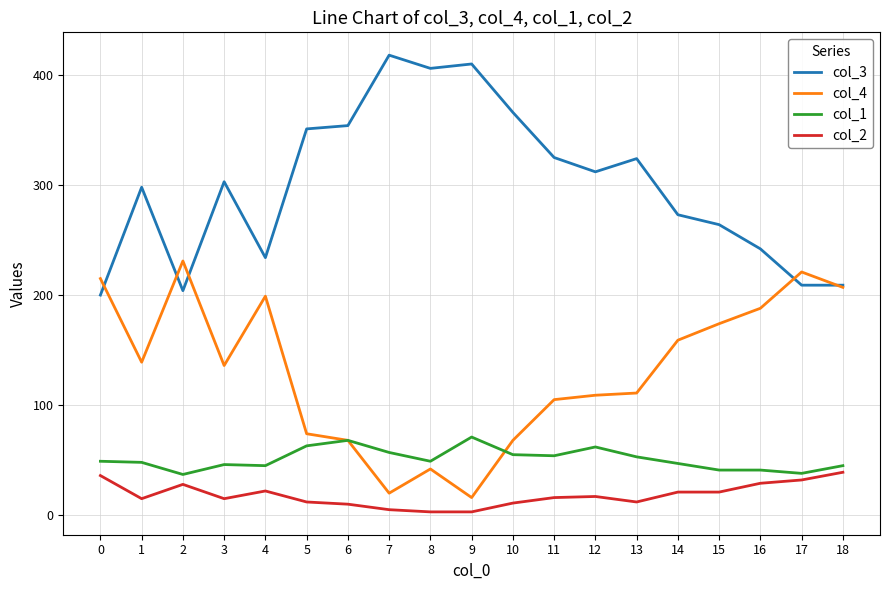

How many lines are shown in the chart?

4